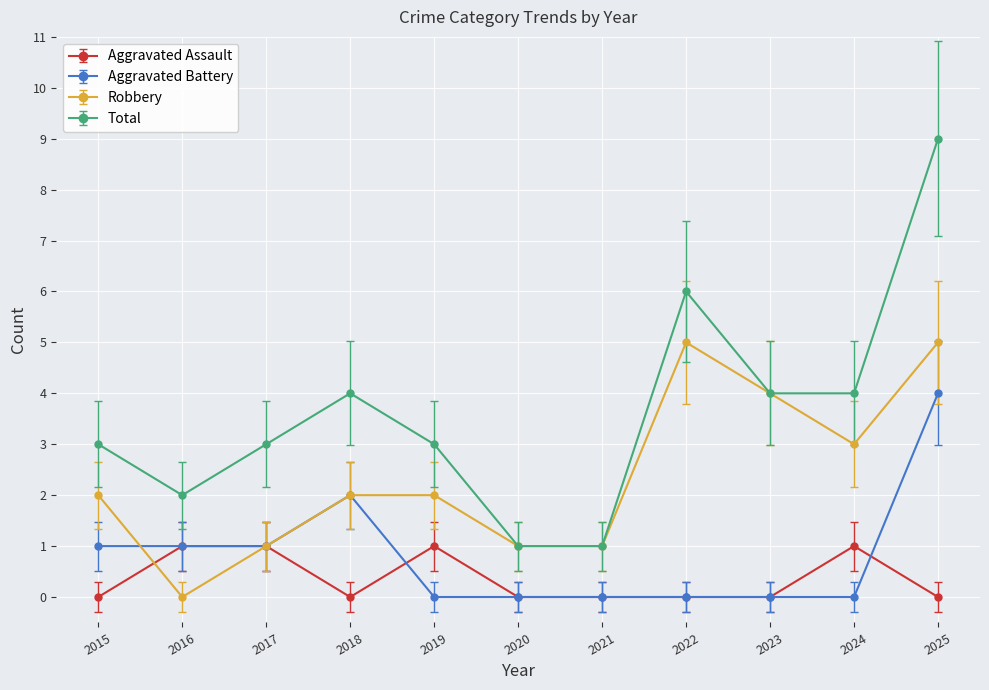

What is the highest value of the Aggravated Battery series?

4